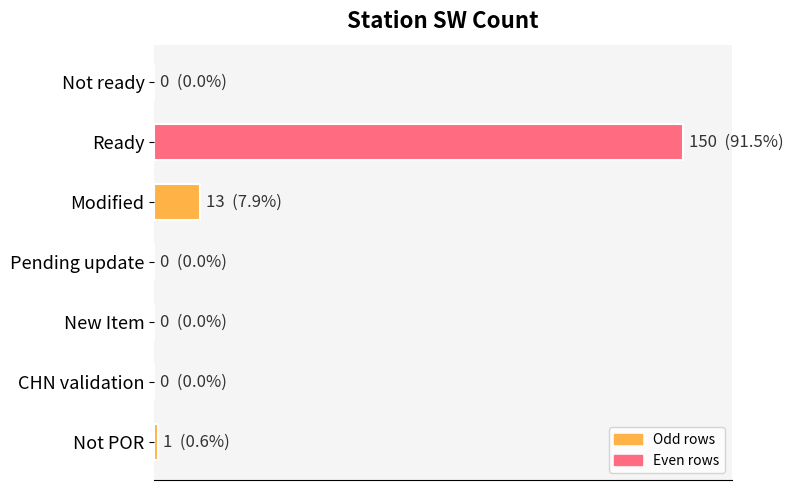

Are the bars horizontal?

Yes